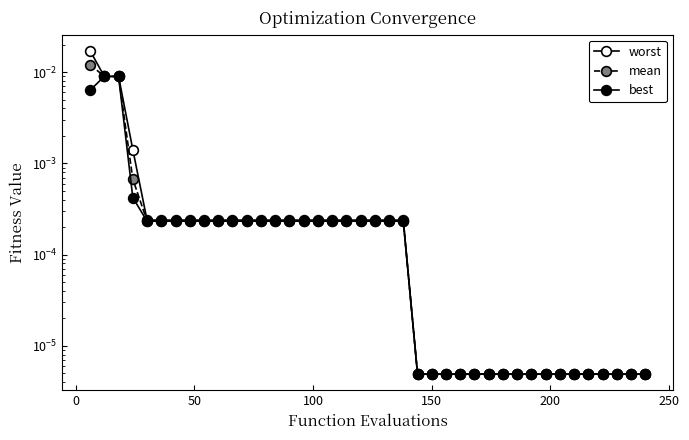

Is this an area chart (filled region under the line)?

No